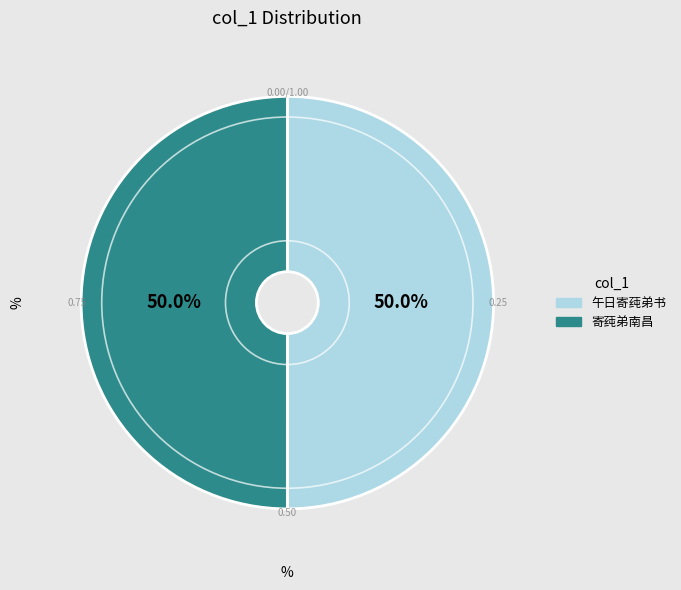

To the nearest percent, what is the average slice percentage?

50%